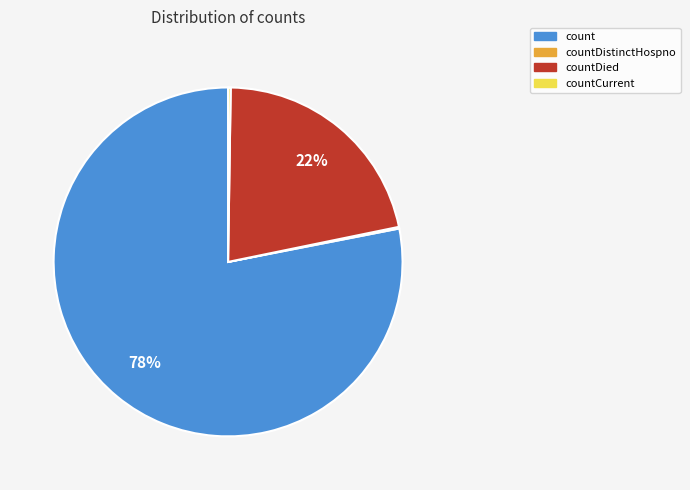

What is the largest slice in the pie chart?

count